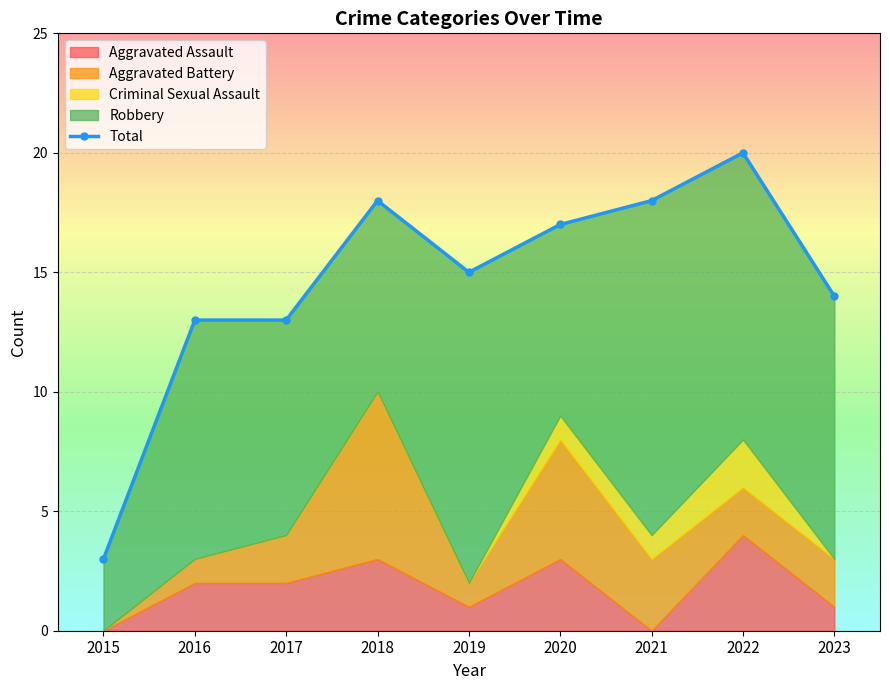

Rank the categories by value from highest to lowest.

2022, 2018, 2021, 2020, 2019, 2023, 2016, 2017, 2015